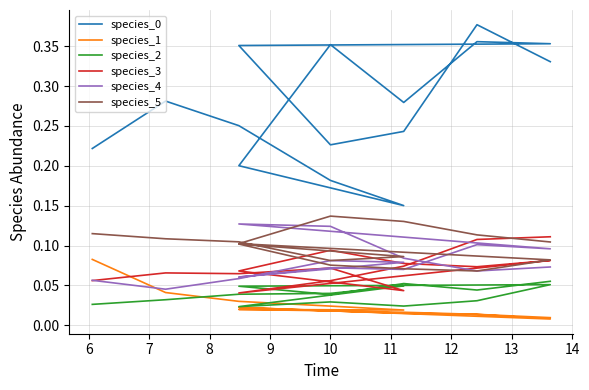

At which label does species_5 reach its minimum?

13